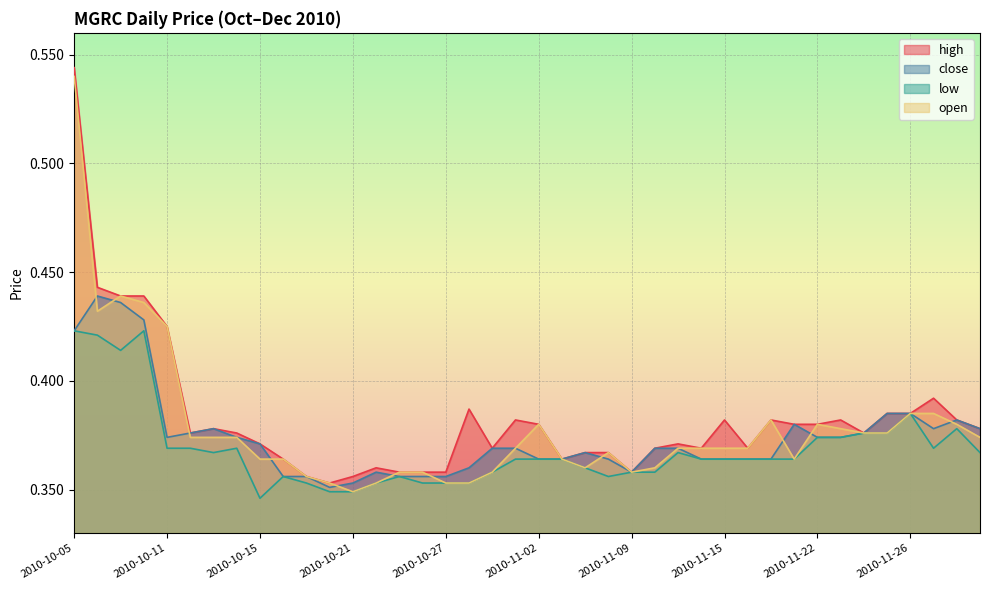

At how many categories does at least one series exceed 0?

40